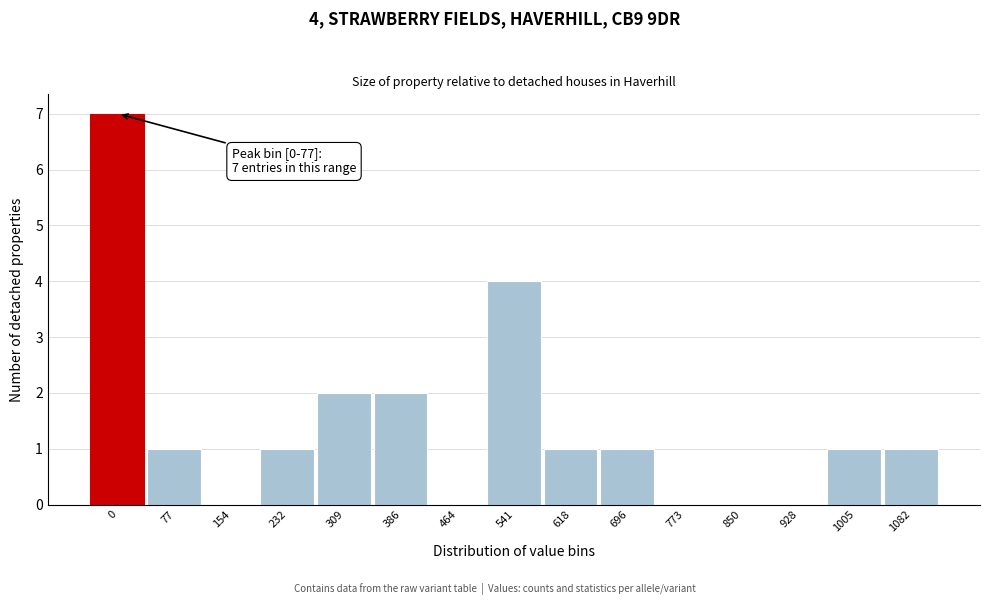

Reading right to left, extract all data points from this chart.

1082=1	1005=1	928=0	850=0	773=0	696=1	618=1	541=4	464=0	386=2	309=2	232=1	154=0	77=1	0=7